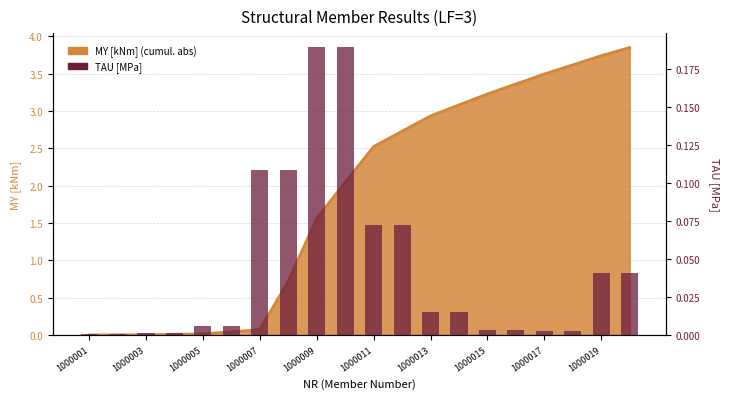

What is the difference between the maximum and minimum values?

0.2